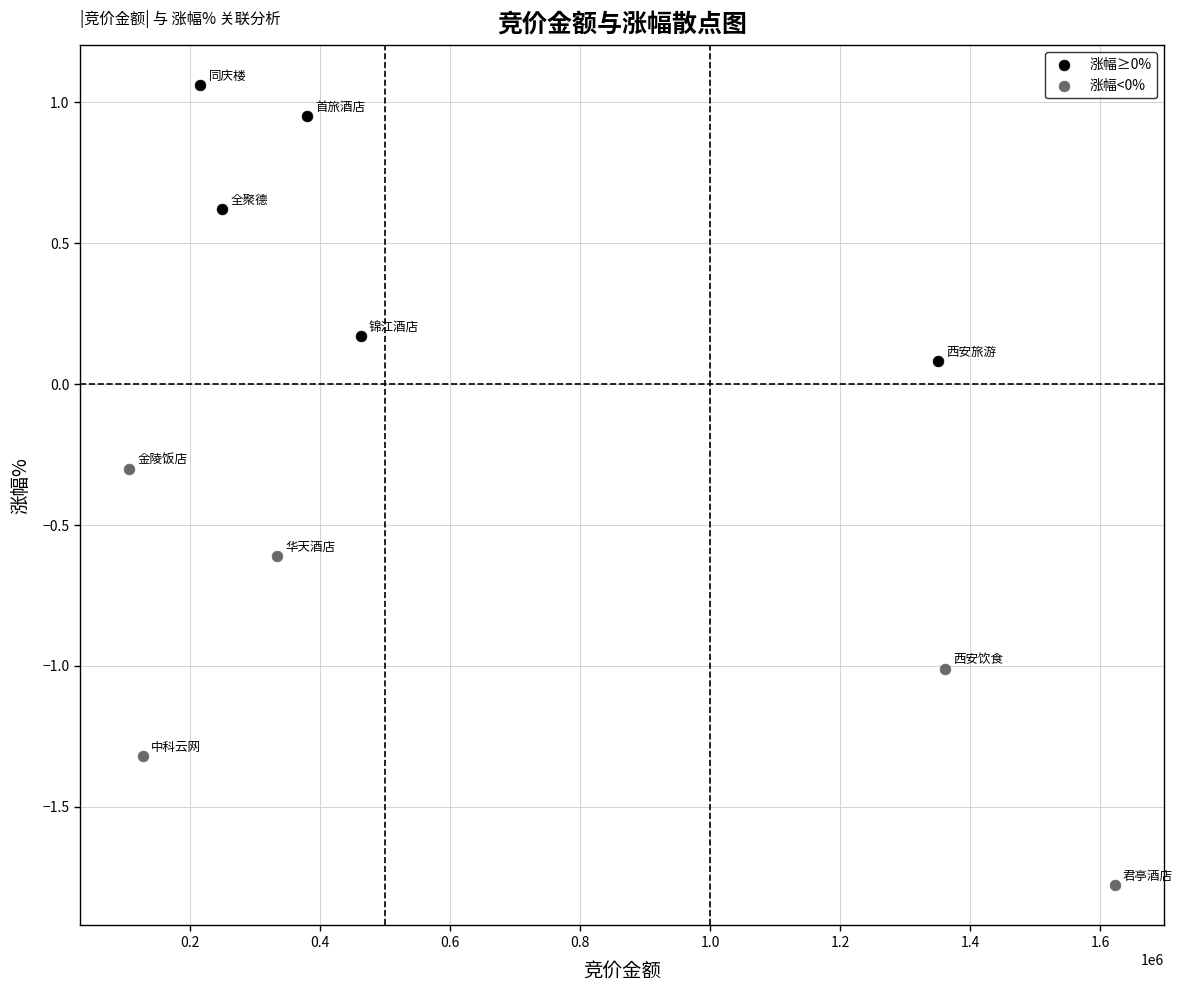

What are all the series names shown in the legend?

涨幅≥0%, 涨幅<0%